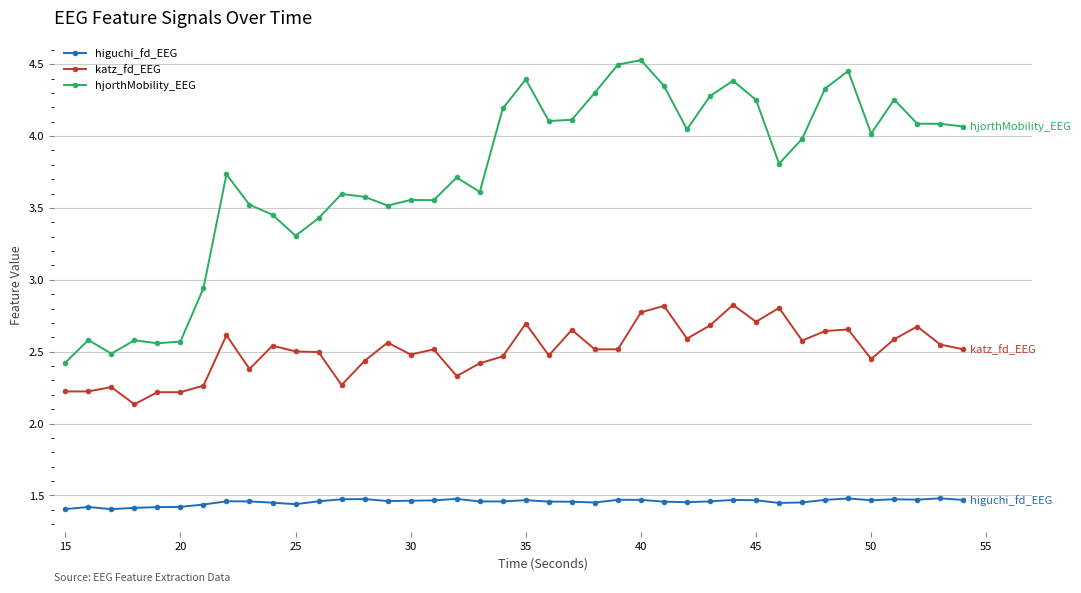

True or false: katz_fd_EEG has more than 1 interior local peaks.

True